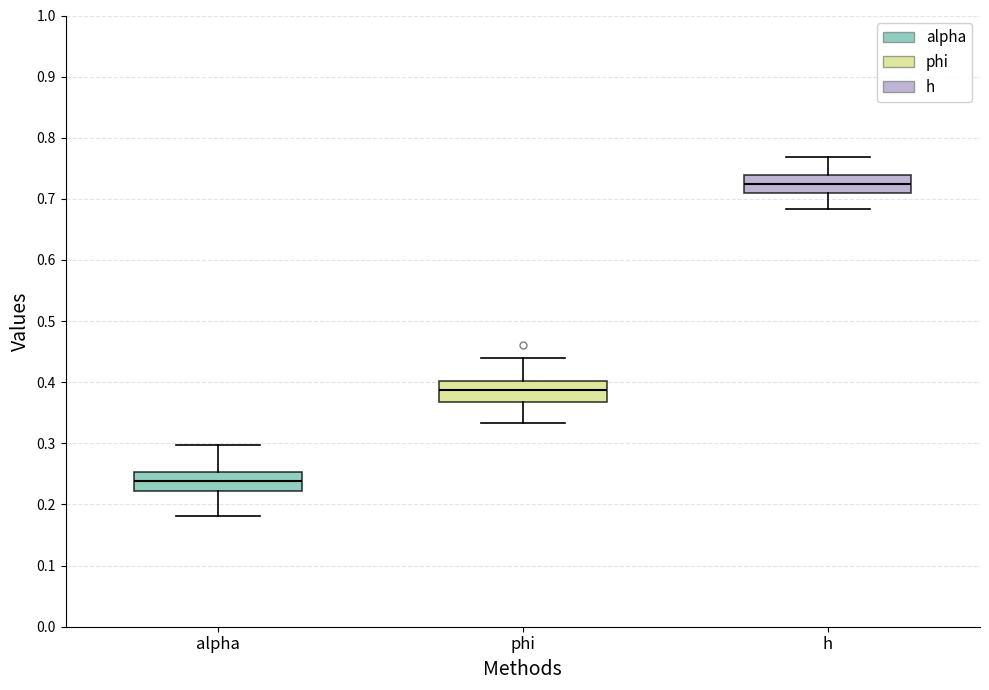

Which box's median line is the lowest?

alpha